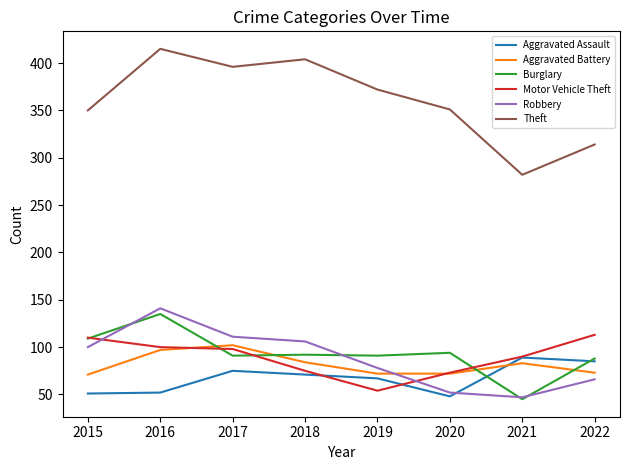

Which series has the widest spread of values?

Theft